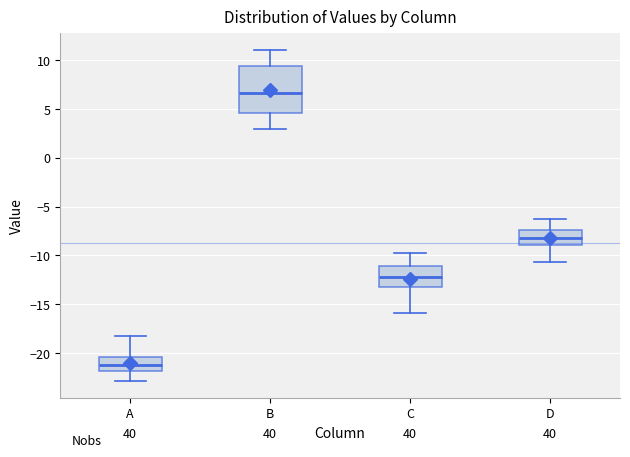

Which box's median line is the lowest?

A